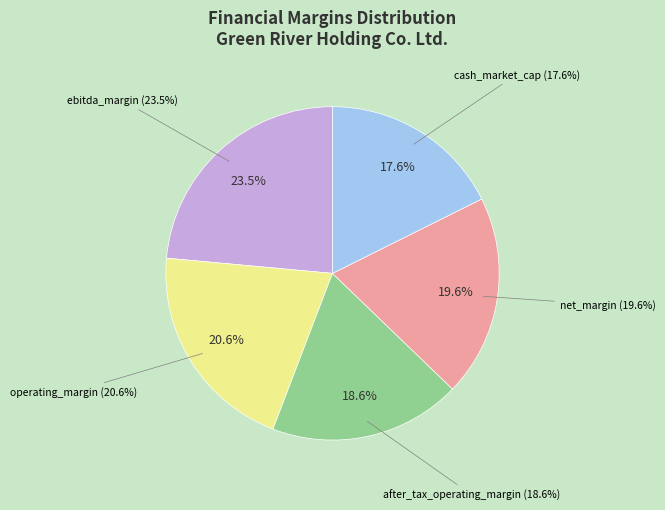

To the nearest percent, what portion does net_margin represent?

20%